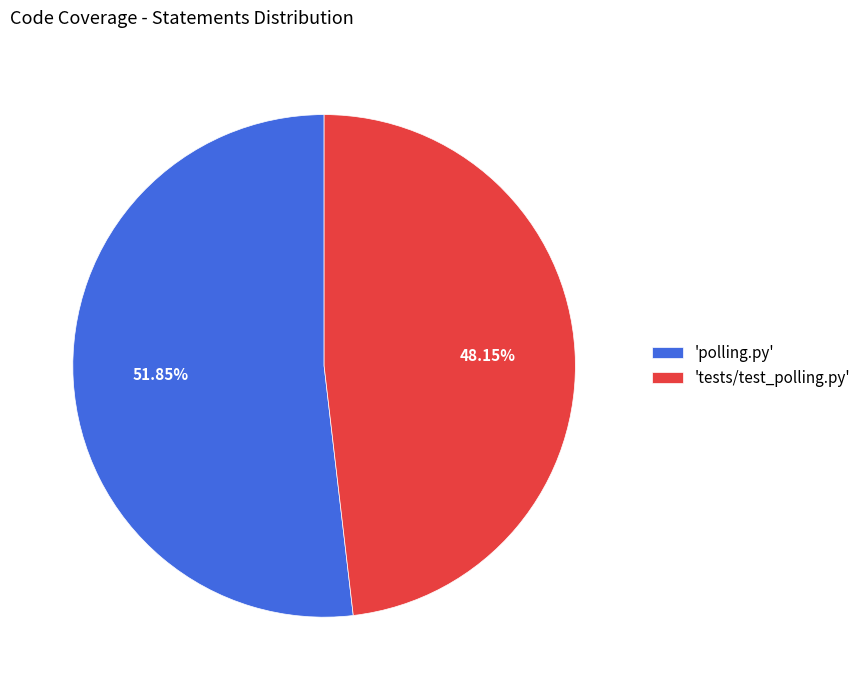

Do 'polling.py' and 'tests/test_polling.py' together represent more than half of the pie?

Yes